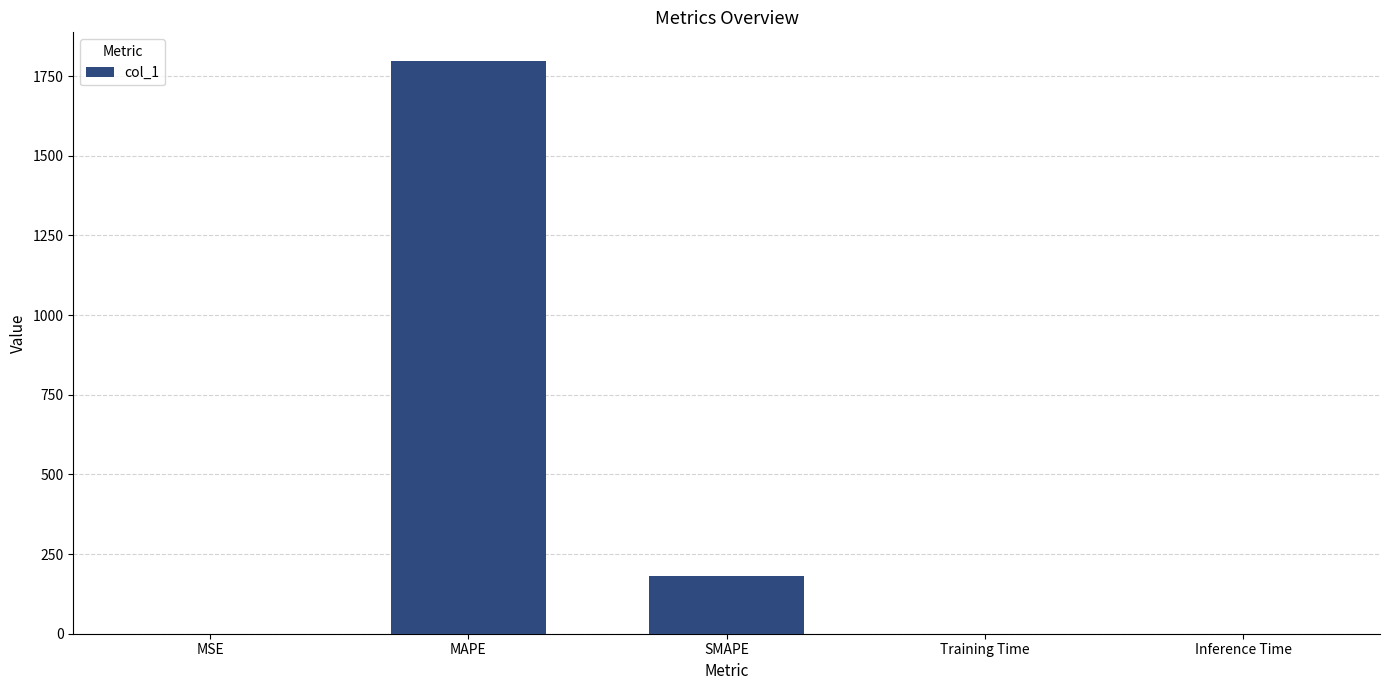

Which label corresponds to the largest value in the chart?

MAPE